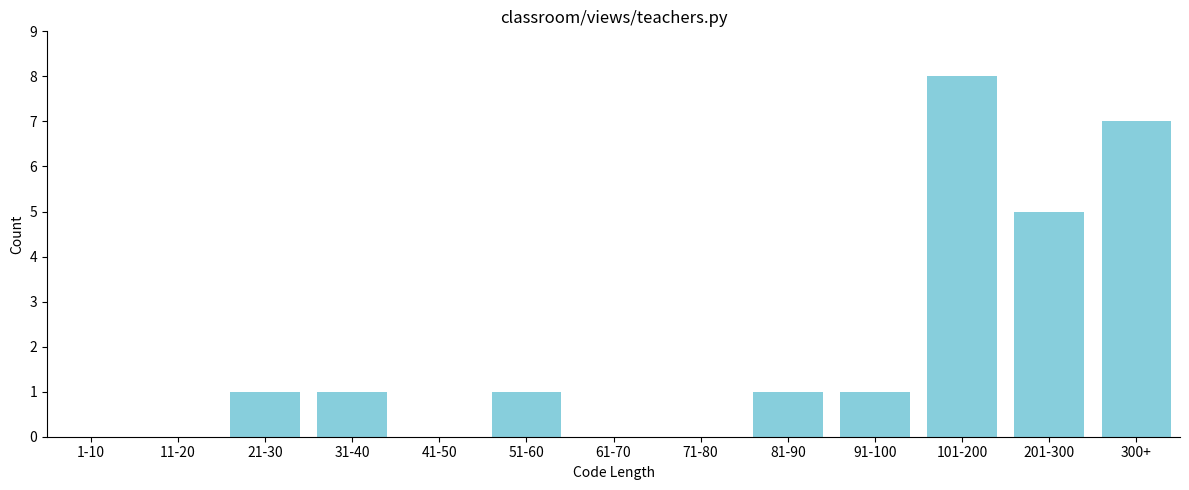

Reading left to right, list all the values displayed in this chart.

1-10=0	11-20=0	21-30=1	31-40=1	41-50=0	51-60=1	61-70=0	71-80=0	81-90=1	91-100=1	101-200=8	201-300=5	300+=7